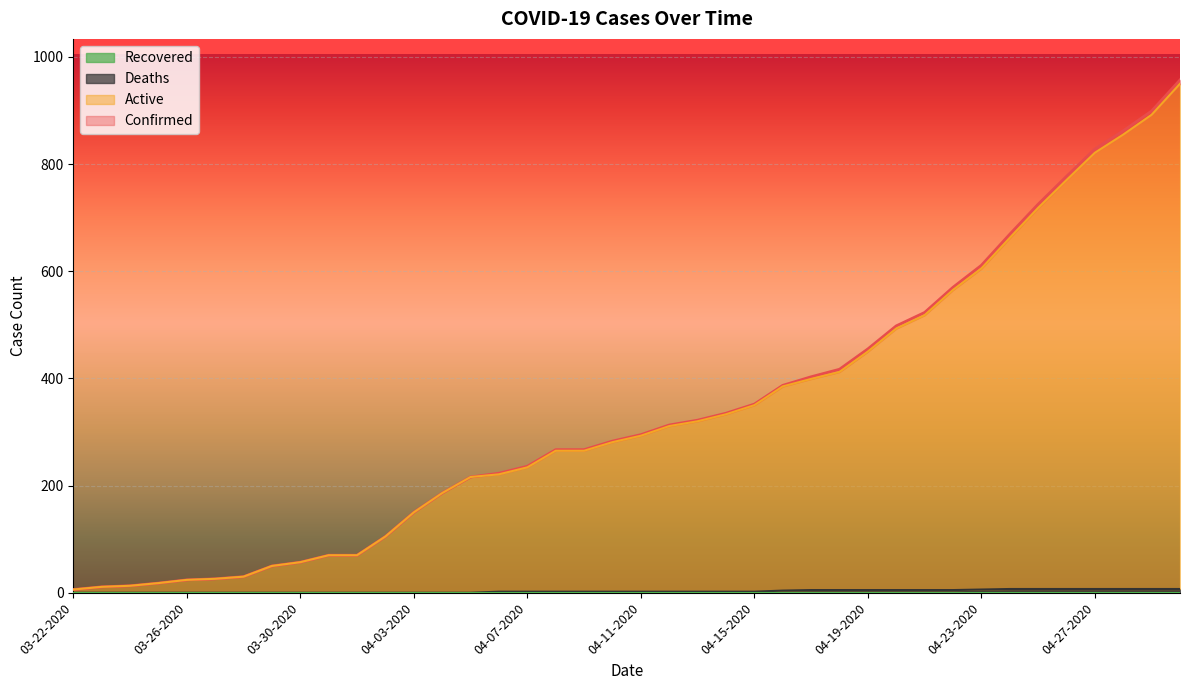

Does the chart display data point markers on the line(s)?

No